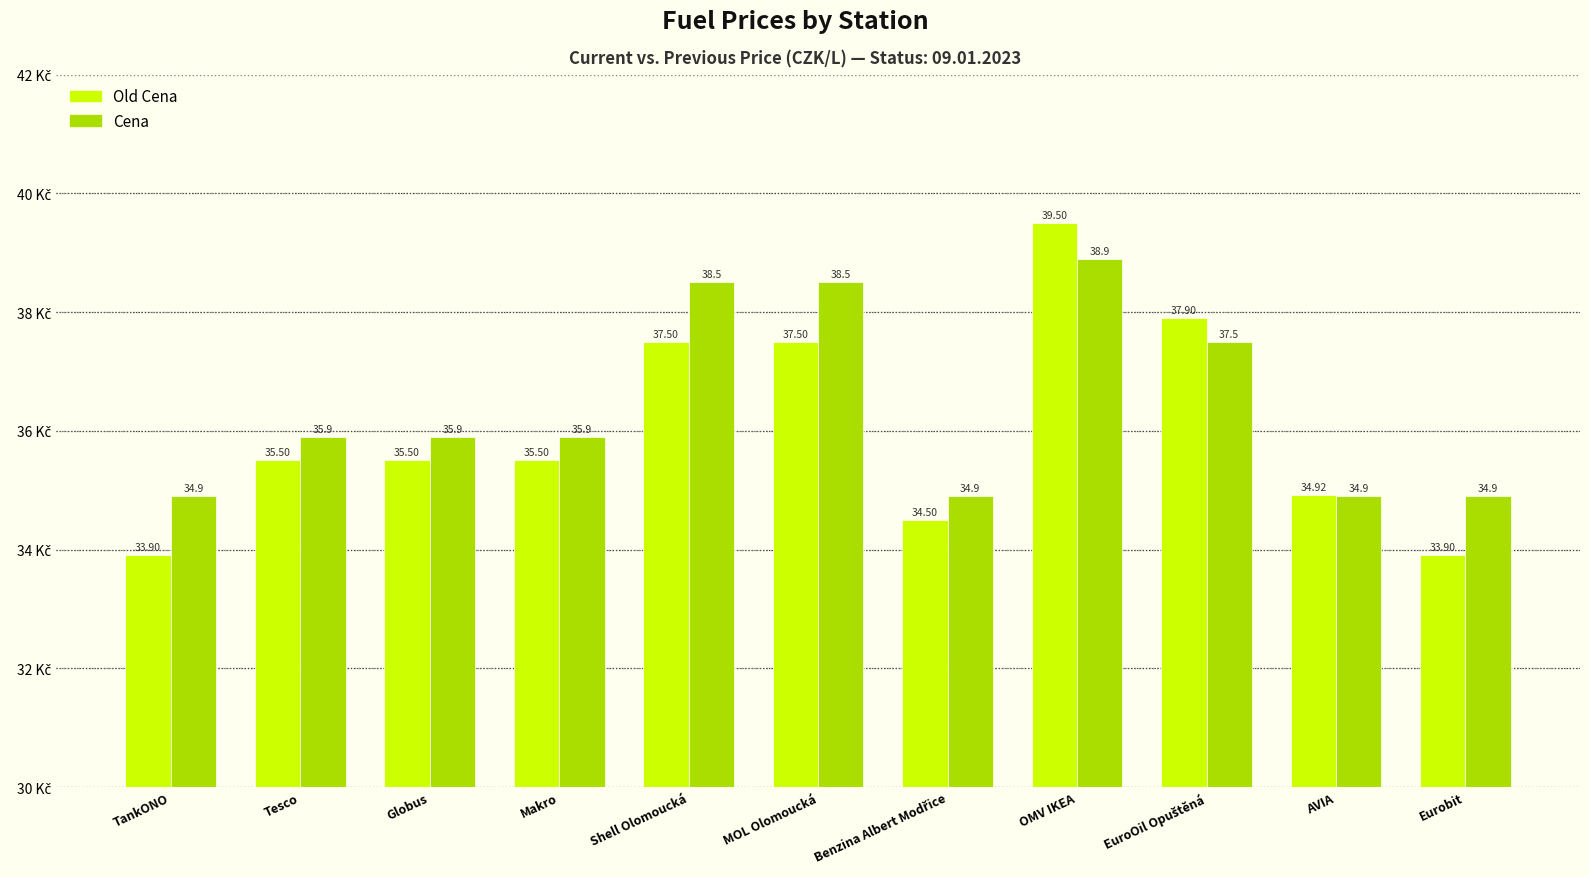

How many data points in Cena are less than 35?

4